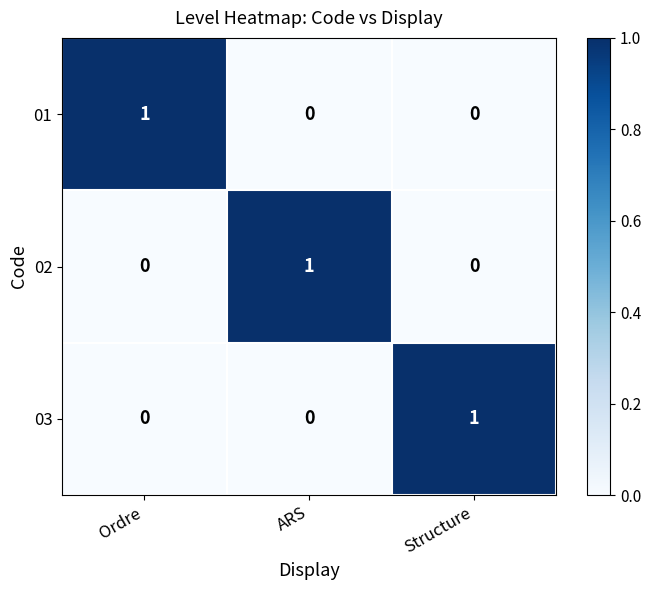

The value of 03 at ARS is 0. True or false?

True